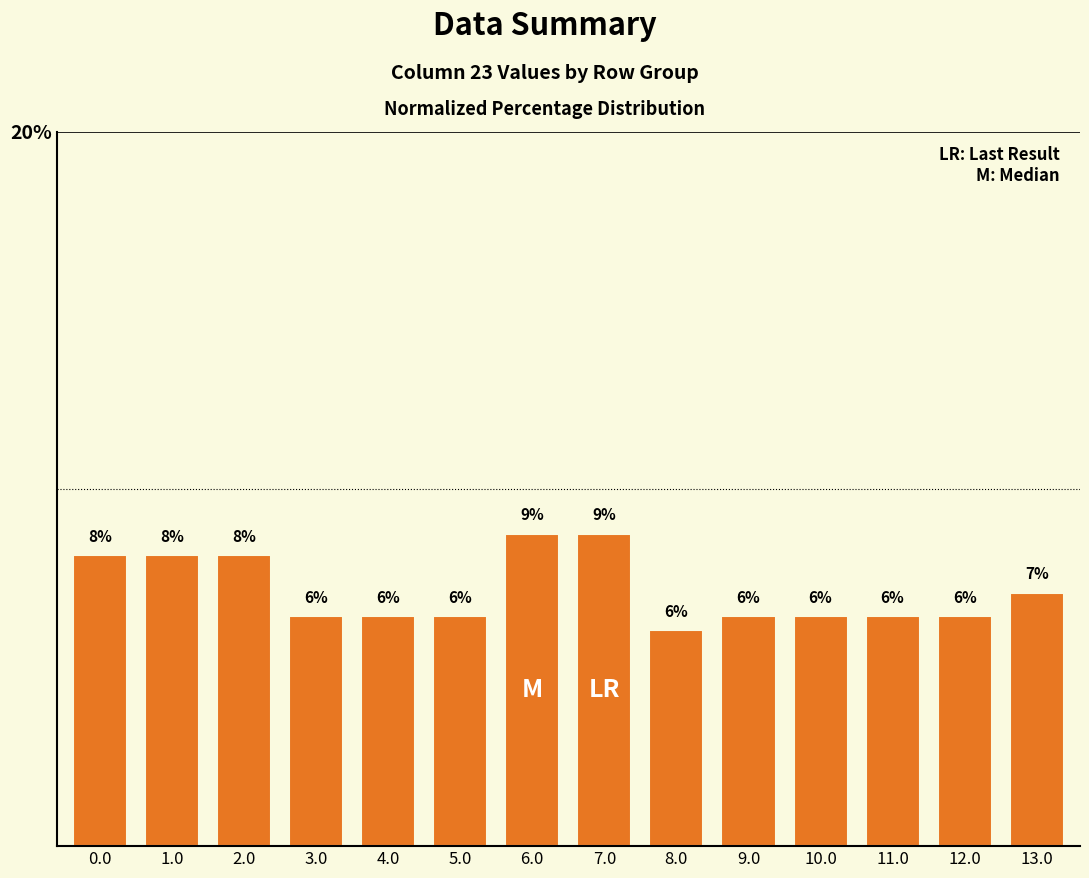

Between 13.0 and 6.0, which is larger?

6.0